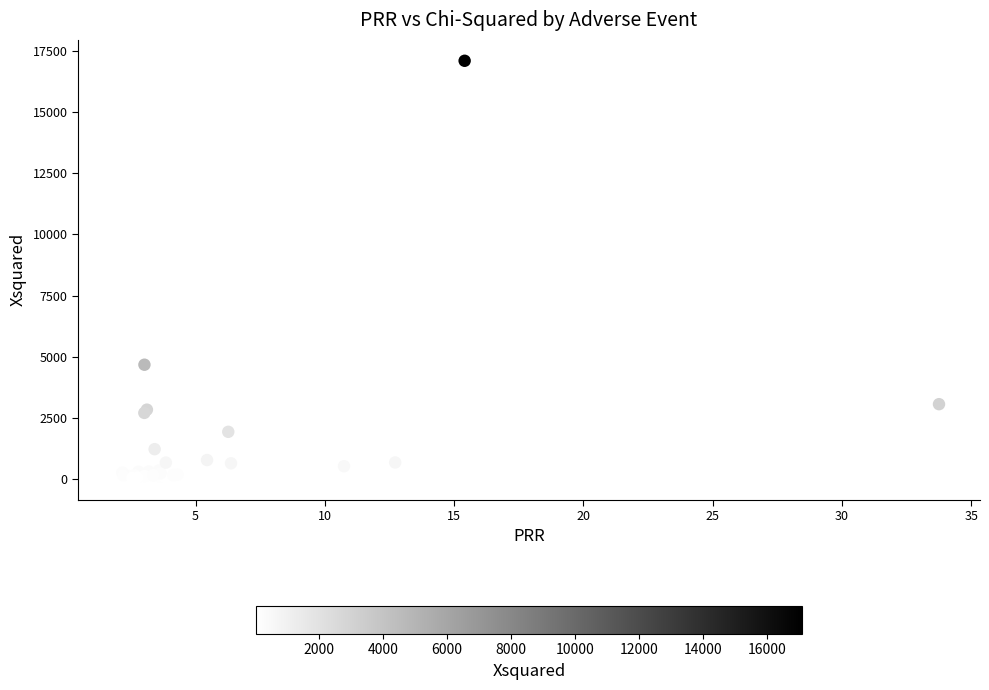

What Y value in the scatter plot is closest to 8558?

4682.6